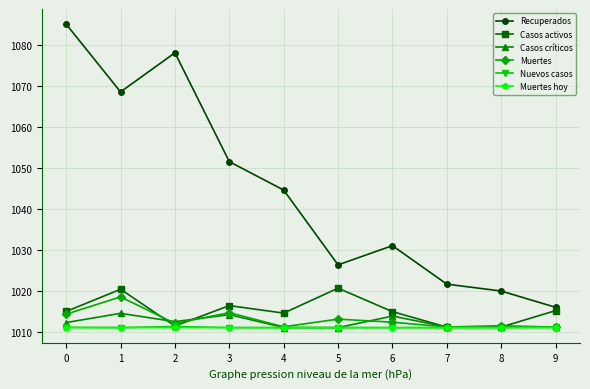

Is the value of Casos activos at 9 greater than the value of Muertes at 7?

Yes